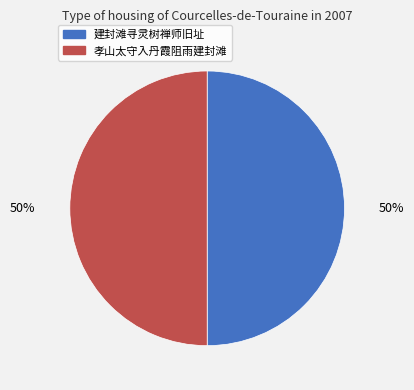

Is it true that 孝山太守入丹霞阻雨建封滩 is 65% of the pie?

False